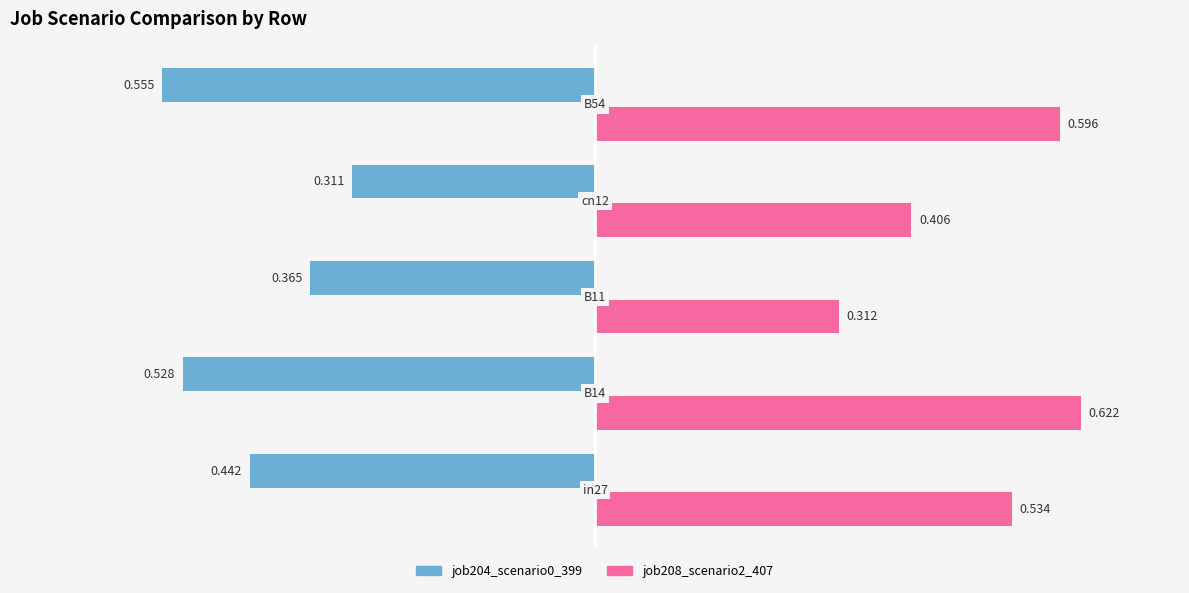

What is the approximate value of job204_scenario0_399 at in27?

0.4